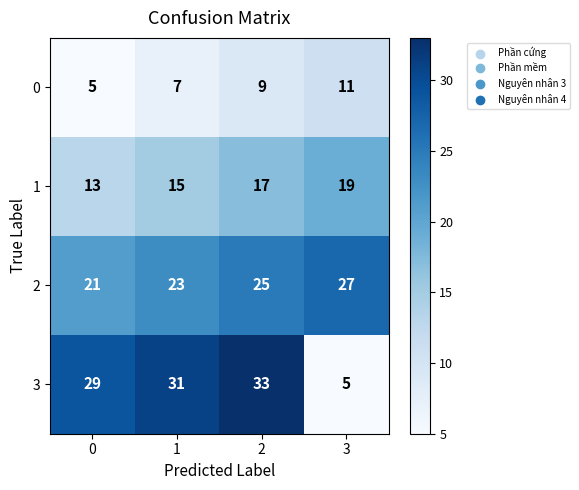

Rank the categories by 1 value from lowest to highest.

0, 1, 2, 3